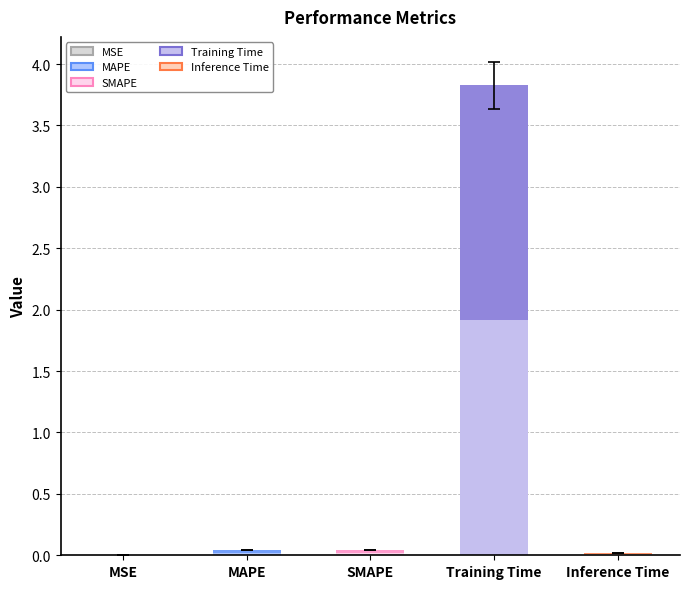

Which category has the highest value across all series?

Training Time